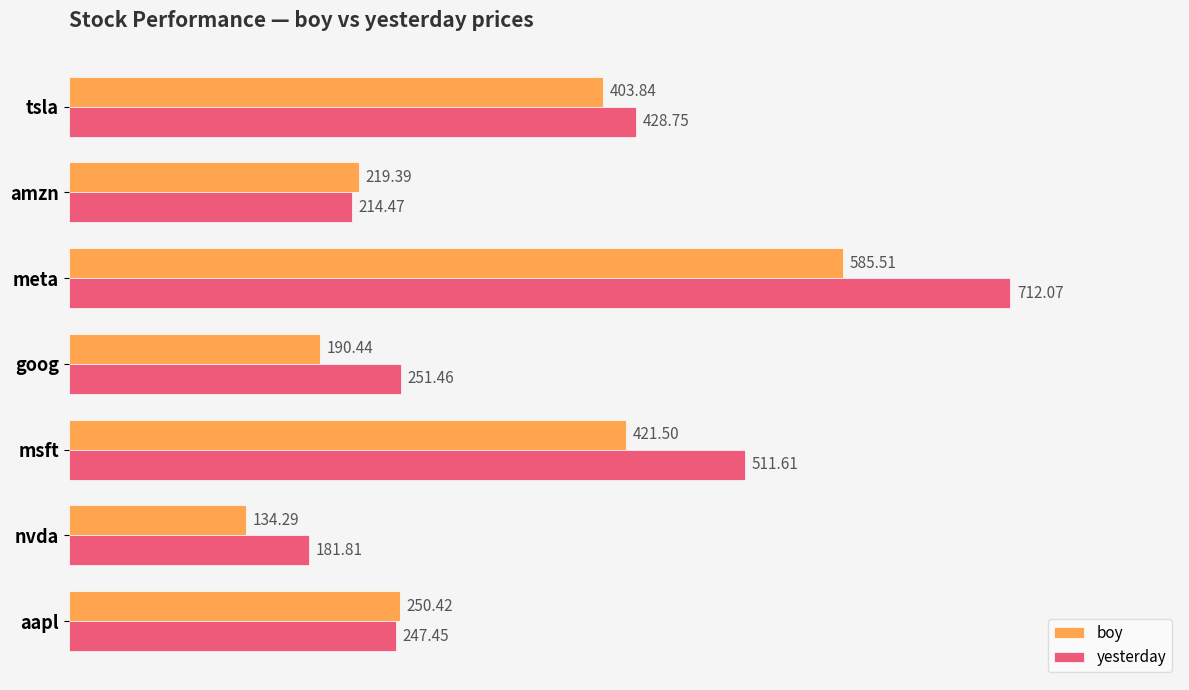

At which label does yesterday reach its peak?

meta